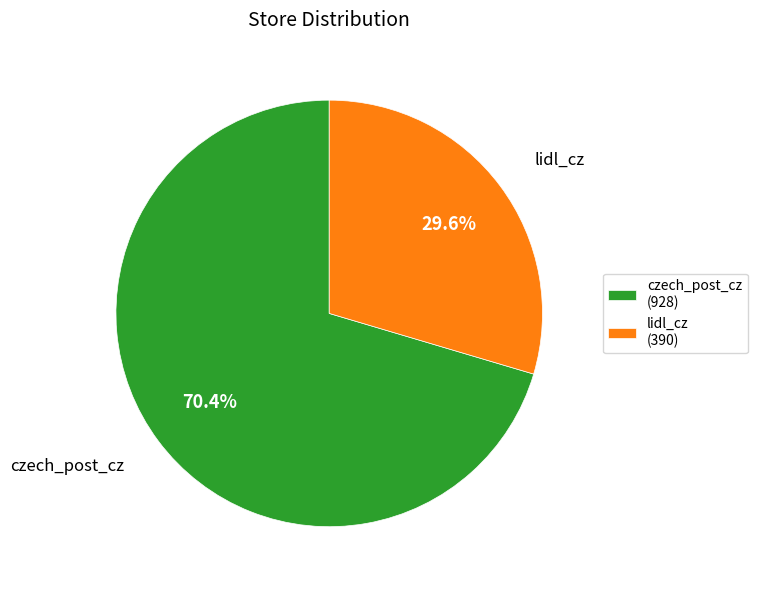

What is the majority slice?

czech_post_cz